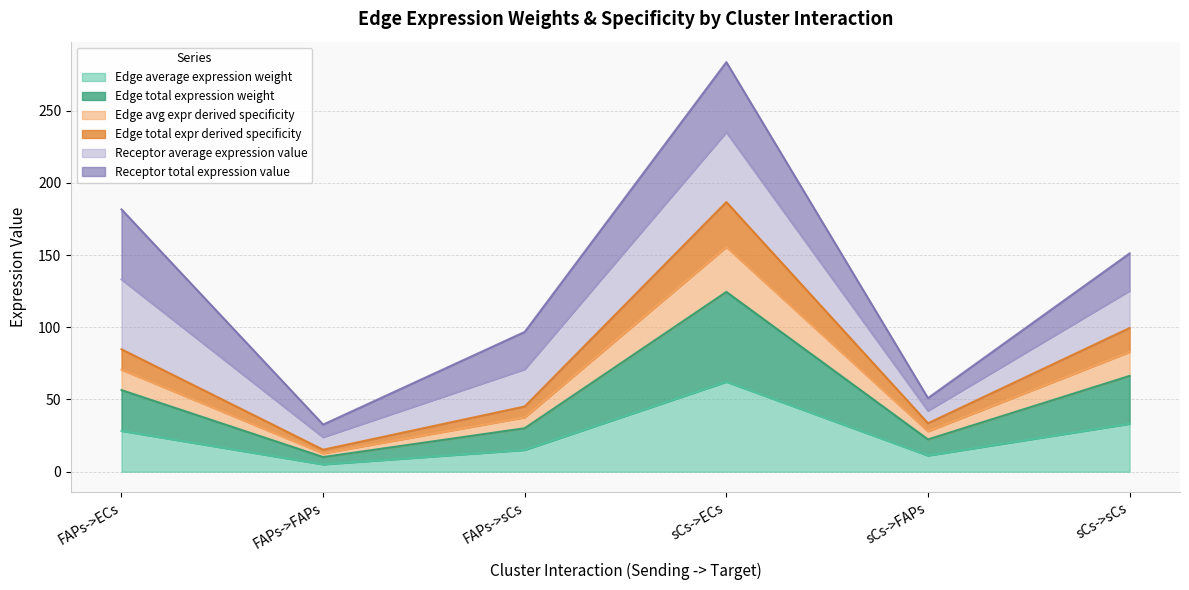

Does the chart display data point markers on the line(s)?

No